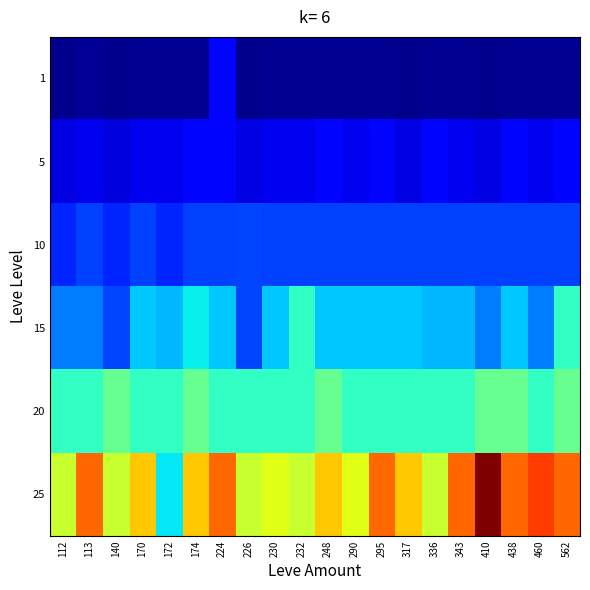

Rank the series by their maximum value, from highest to lowest.

25, 20, 15, 10, 1, 5